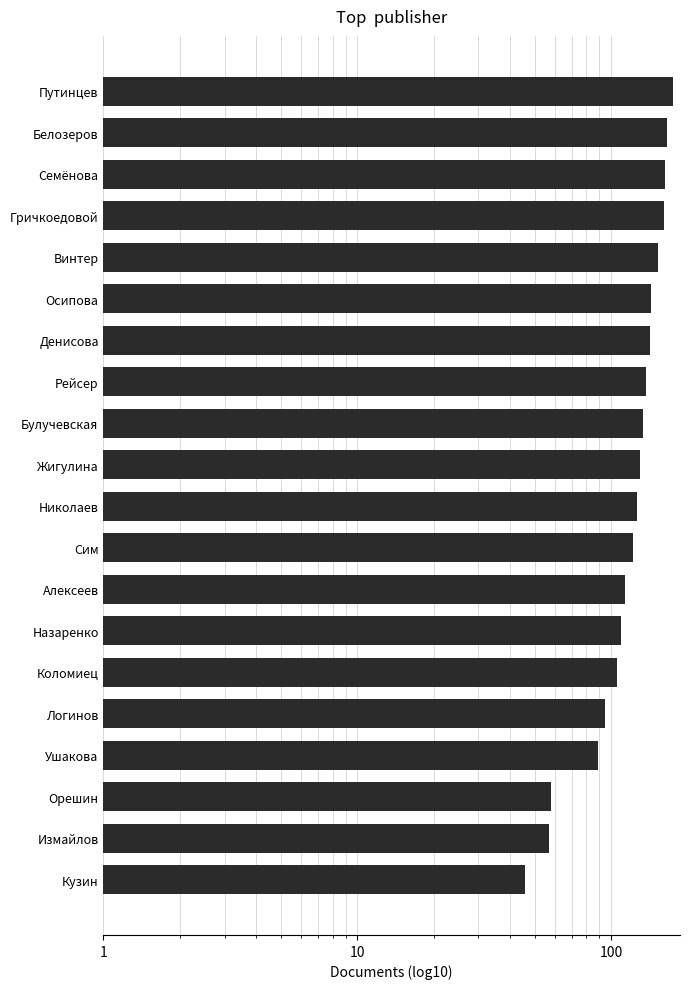

List the labels in order of value, largest first.

1, 10, 100, 3, 4, 5, 6, 7, 8, 9, 10, 11, 12, 13, 14, 15, 16, 17, 18, 19